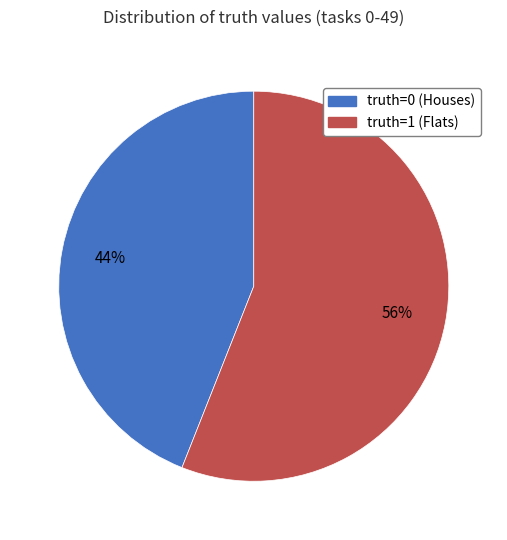

To the nearest percent, what is the difference between the largest and smallest slice percentages?

12%